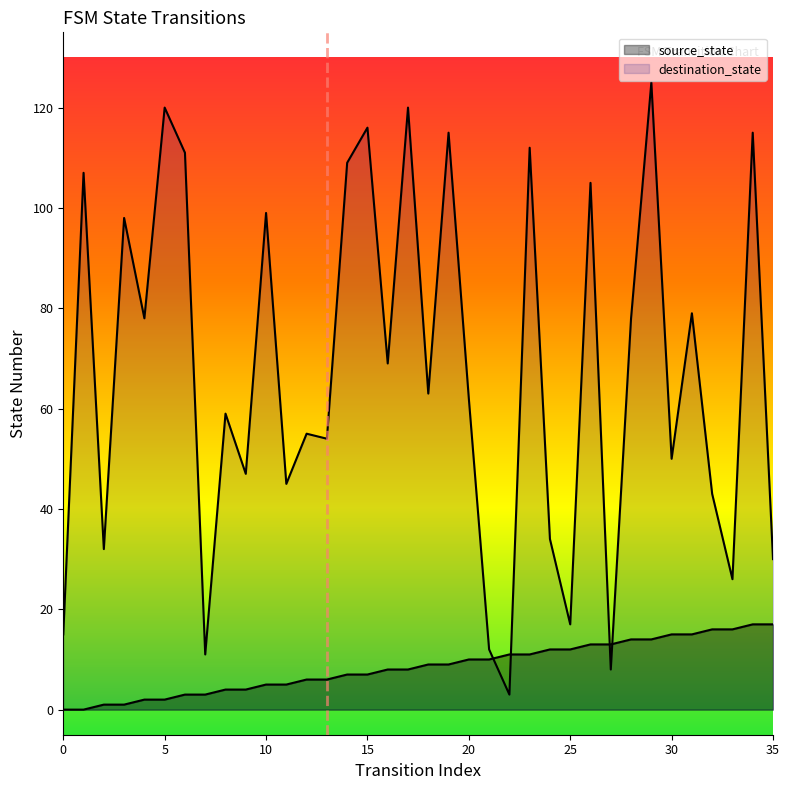

What is the spread (max minus min) of values at 9?

43